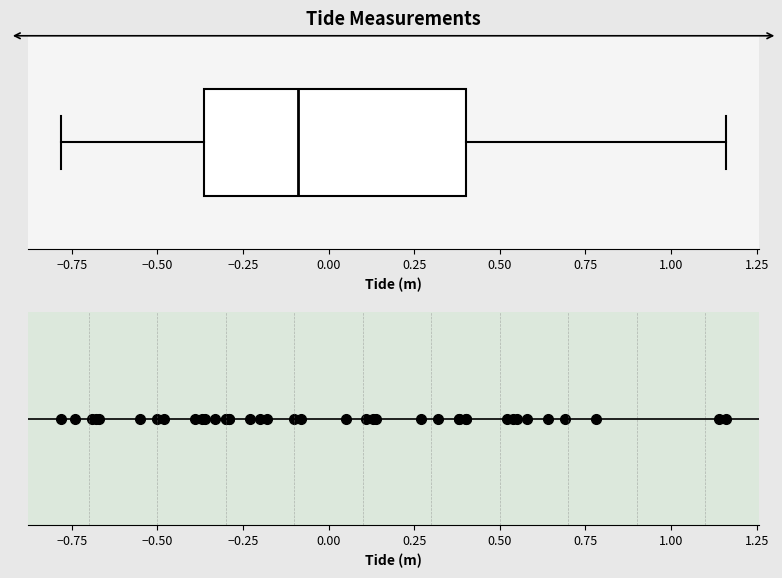

Where is the left edge of the box on the x-axis? The values are not printed on the chart, so give them approximately, as read against the axis.

-0.35